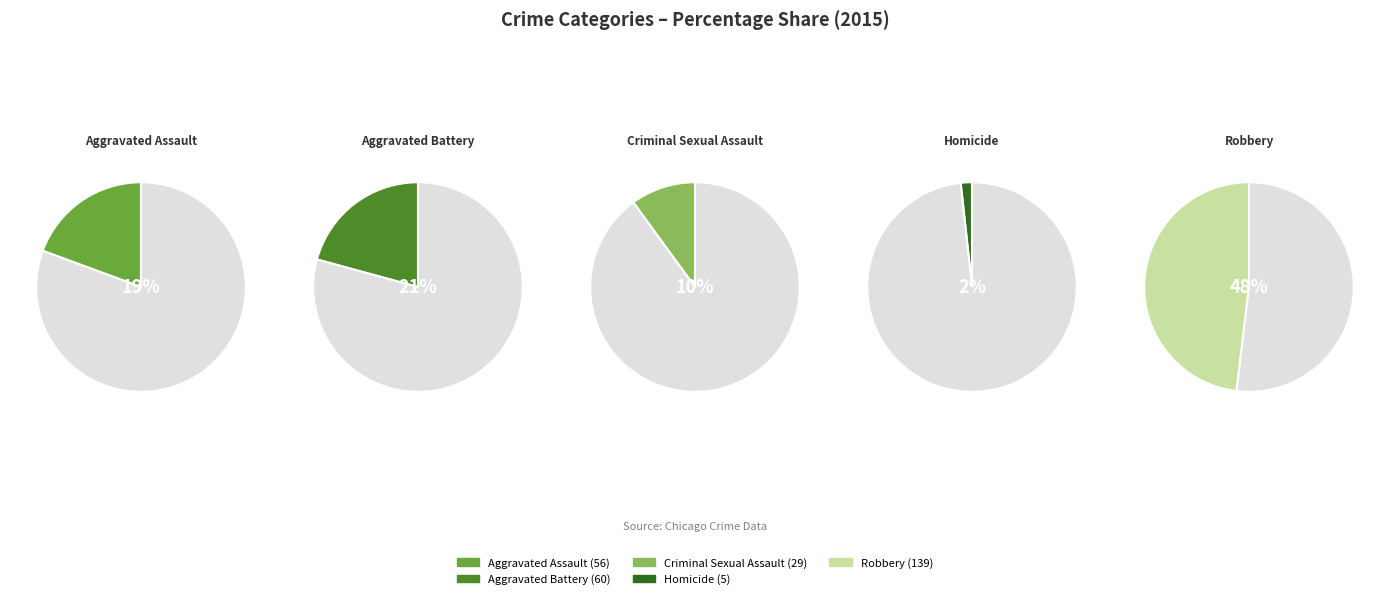

Between Aggravated Battery and Homicide, which is larger?

Aggravated Battery